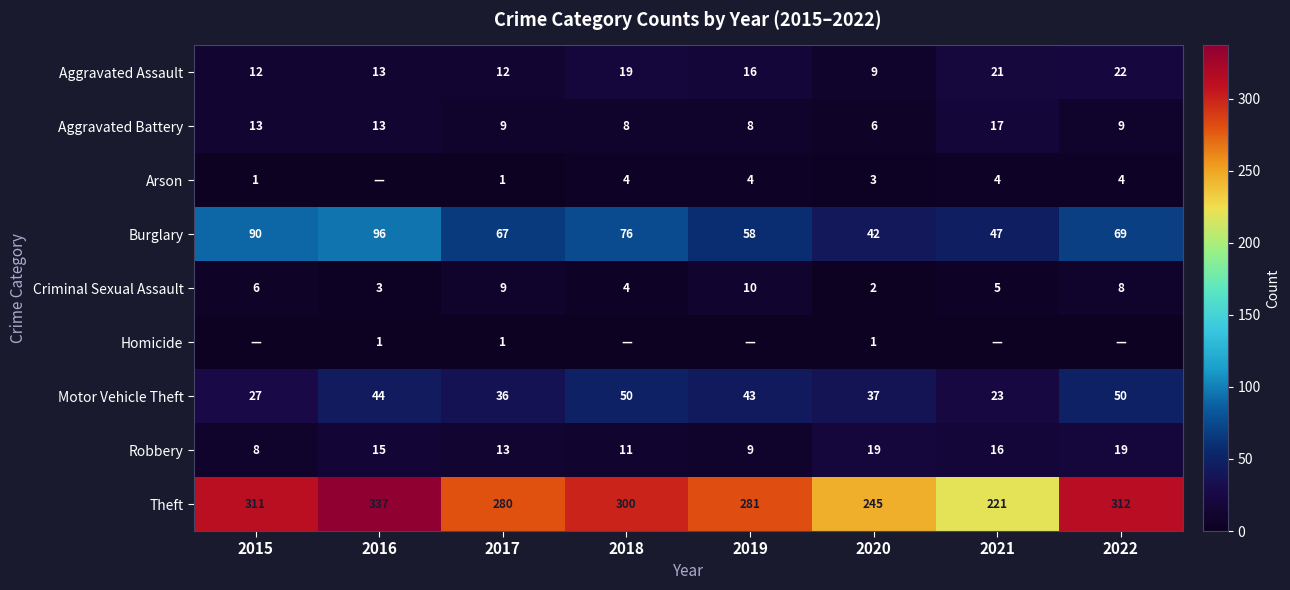

Read the Burglary value at 2019, to the nearest 10.

60